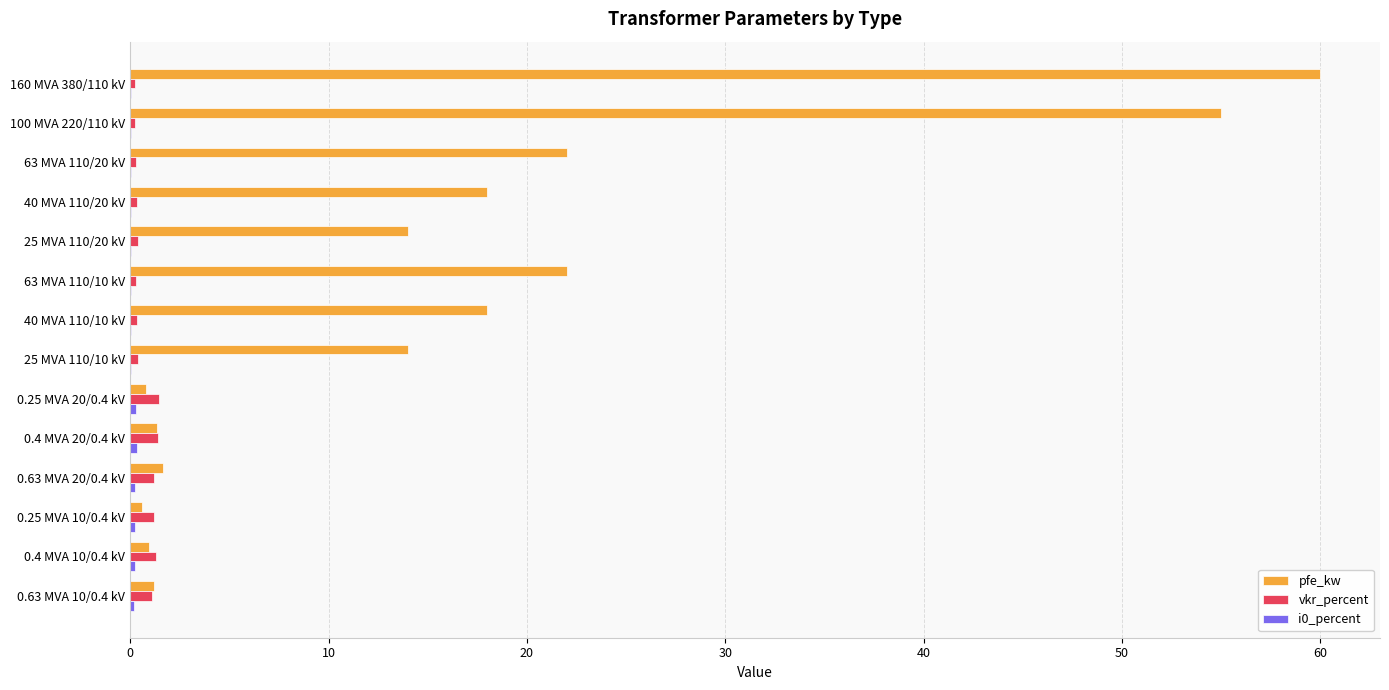

How many distinct data groups are displayed?

3